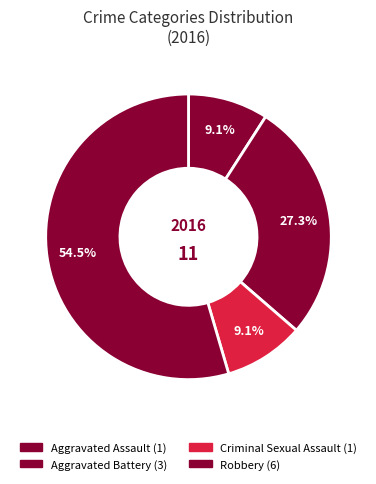

Is the sum of Aggravated Assault and Aggravated Battery greater than half?

No